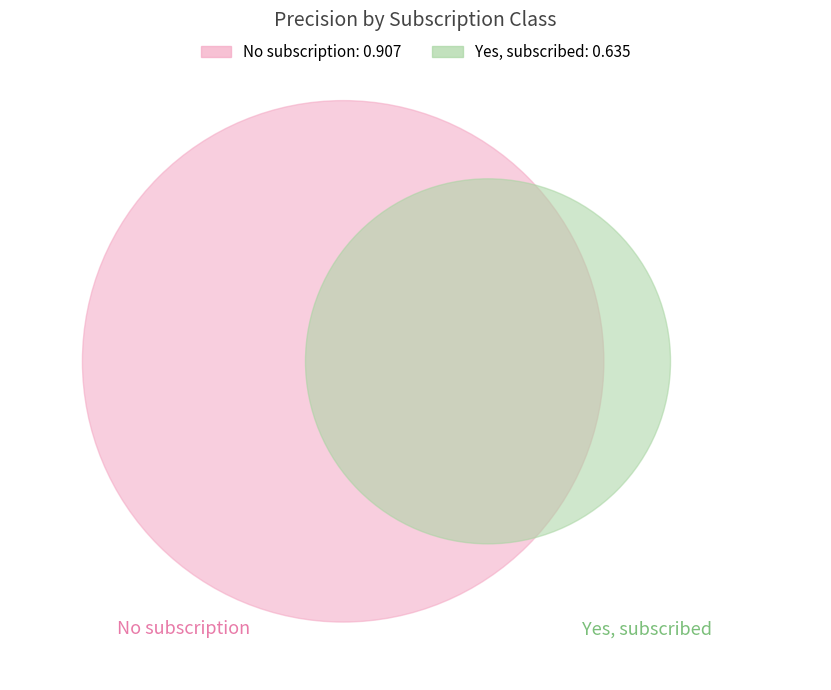

Which category has the biggest portion of the pie?

No subscription